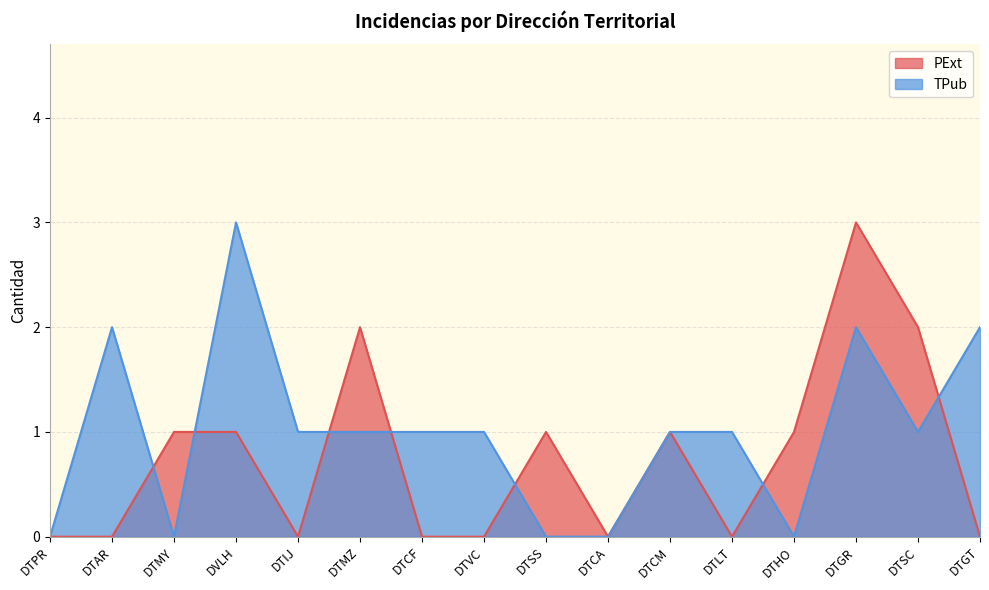

Where does the TPub series first go above 1?

DTAR